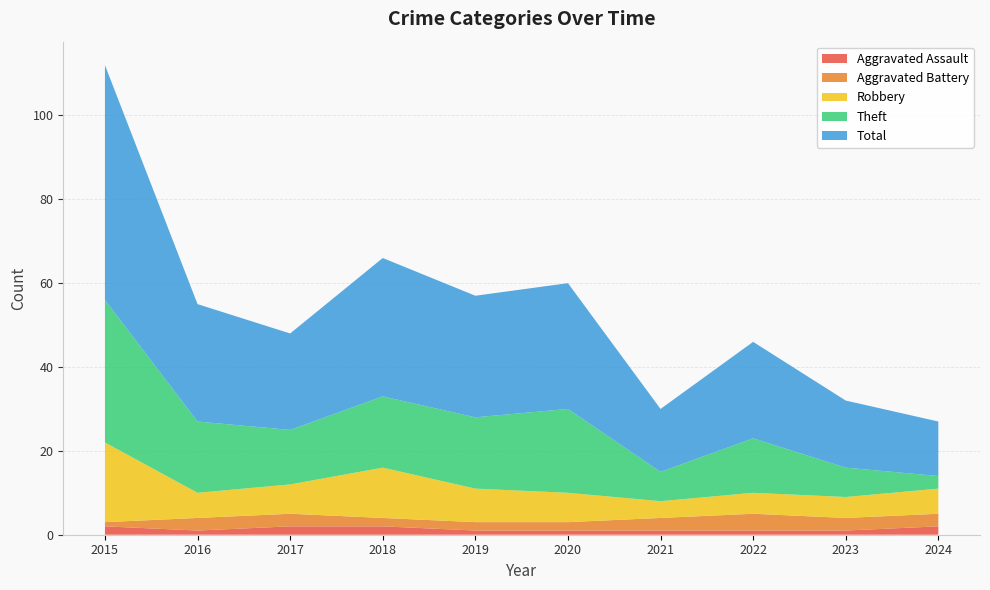

Reading left to right, what are all the values shown in this chart?

Aggravated Assault: 2015=2	2016=1	2017=2	2018=2	2019=1	2020=1	2021=1	2022=1	2023=1	2024=2
Aggravated Battery: 2015=1	2016=3	2017=3	2018=2	2019=2	2020=2	2021=3	2022=4	2023=3	2024=3
Robbery: 2015=19	2016=6	2017=7	2018=12	2019=8	2020=7	2021=4	2022=5	2023=5	2024=6
Theft: 2015=34	2016=17	2017=13	2018=17	2019=17	2020=20	2021=7	2022=13	2023=7	2024=3
Total: 2015=56	2016=28	2017=23	2018=33	2019=29	2020=30	2021=15	2022=23	2023=16	2024=13